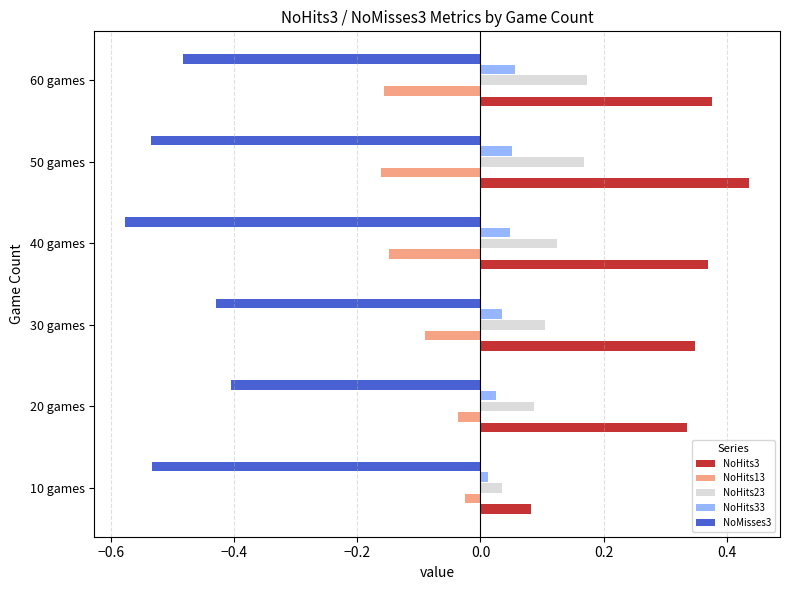

The value of NoHits13 at 40 games is -0.1. True or false?

True